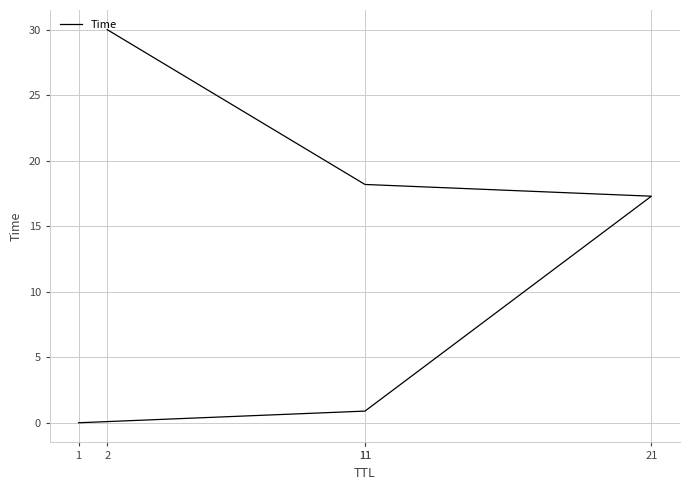

How many lines are shown in the chart?

1